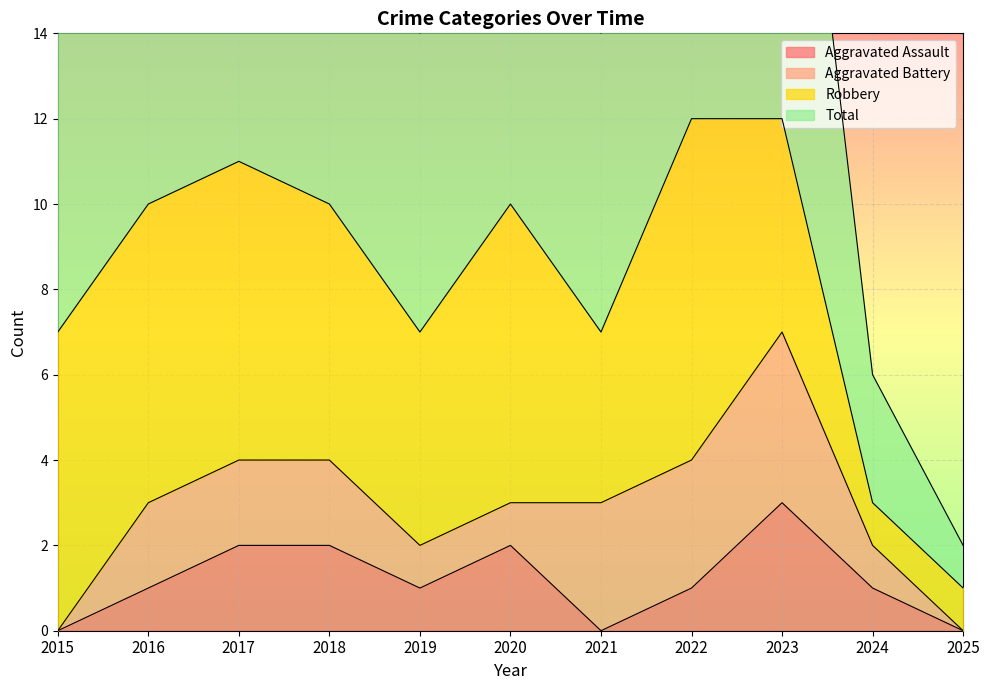

How many values in the Aggravated Assault series are below 1?

3